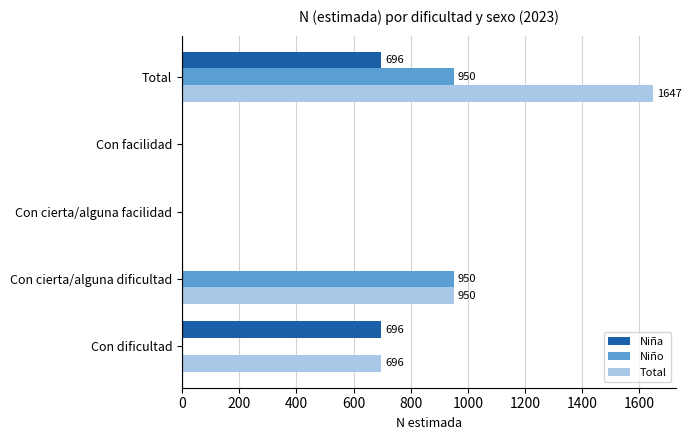

At which category is the sum across all series the highest?

Total